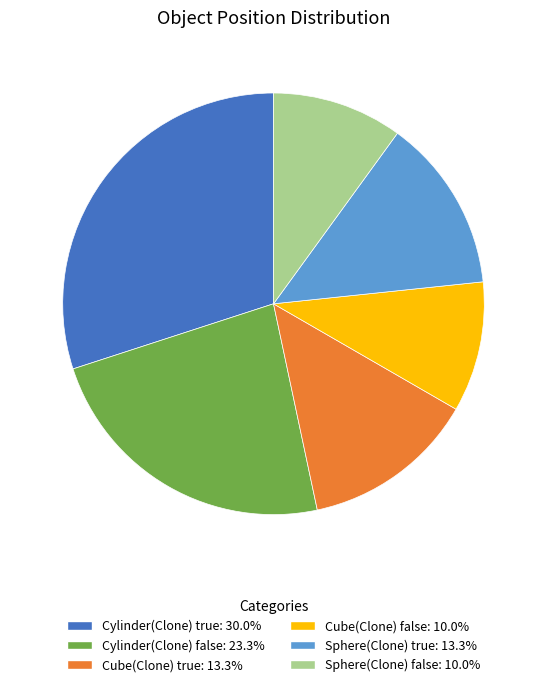

How many segments does this pie chart have?

6